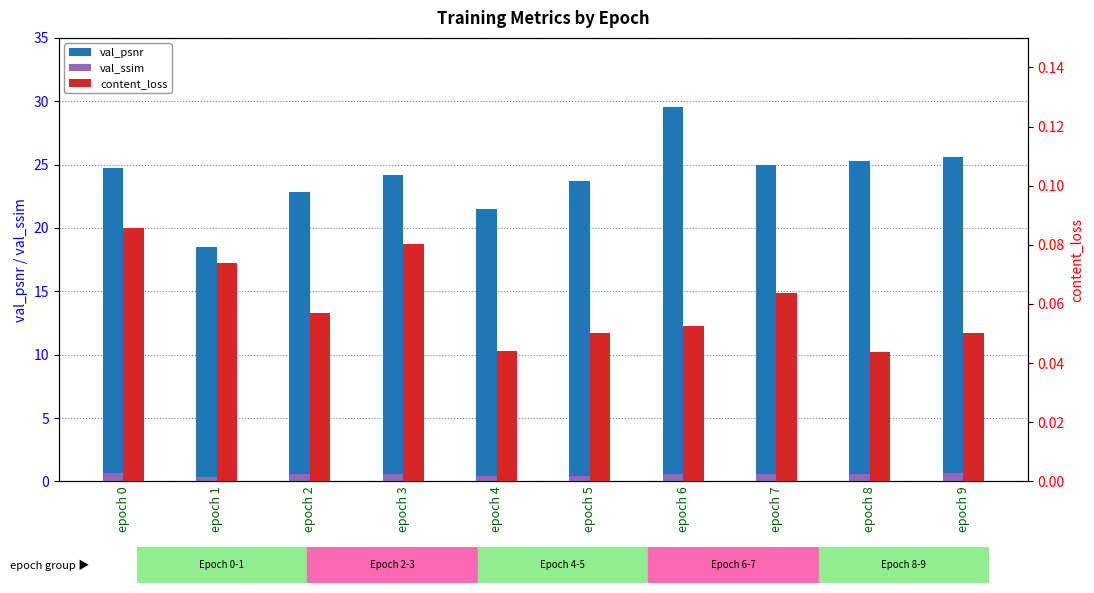

Between epoch 1 and epoch 4, which is larger?

epoch 4